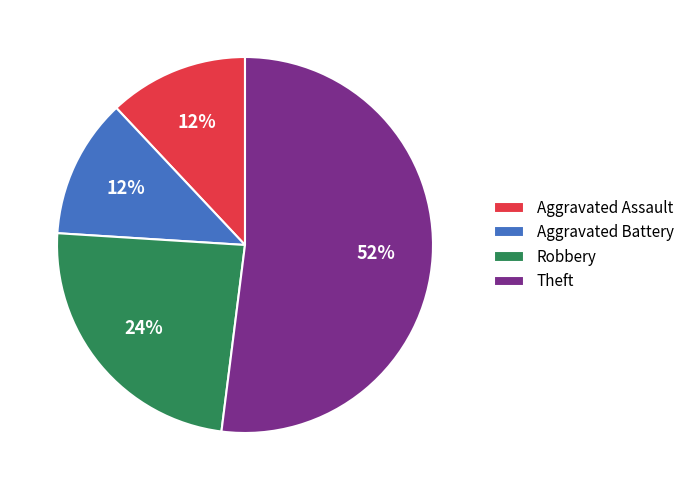

To the nearest percent, what is the difference between the Aggravated Assault and Robbery slice percentages?

12%